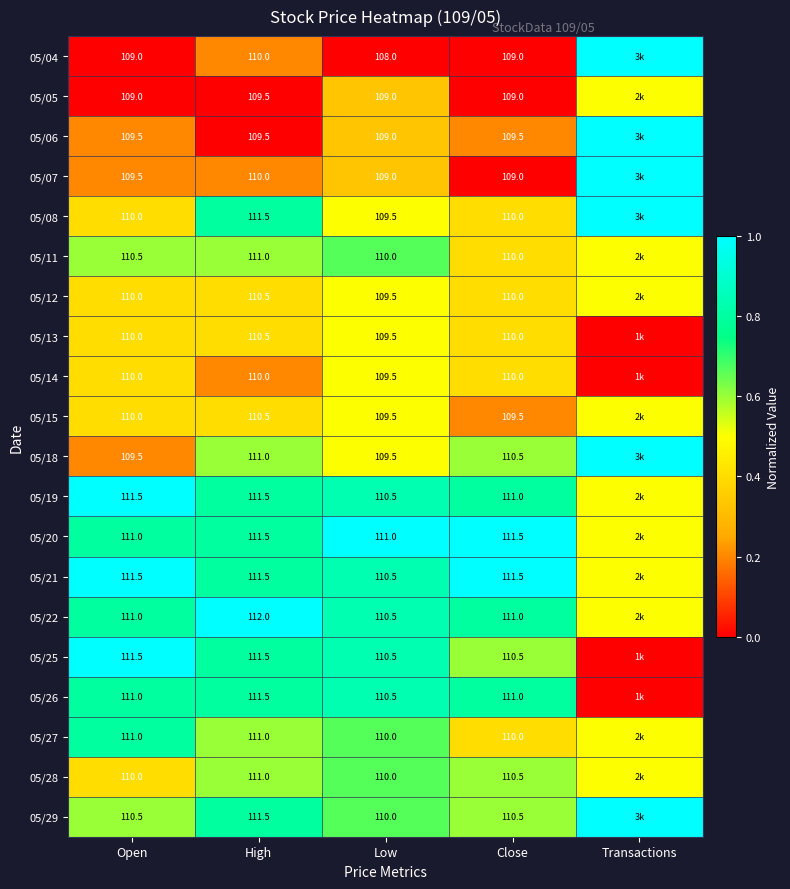

What is the spread (max minus min) of values at Close?

2.5